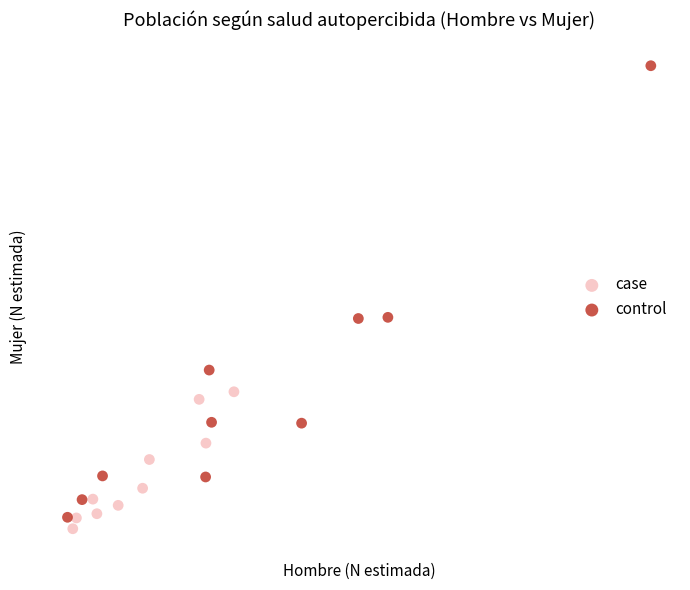

Which series contains the highest Y value?

control